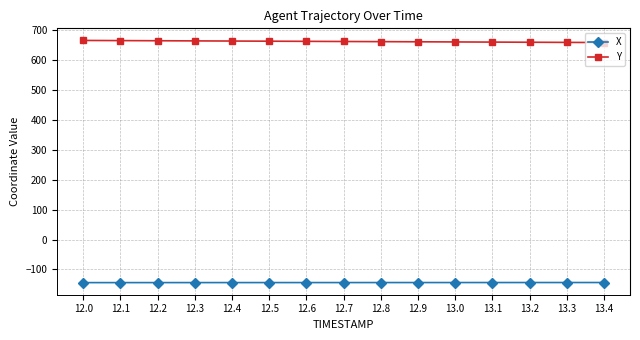

What is the label of the 13th point from the left?

13.2